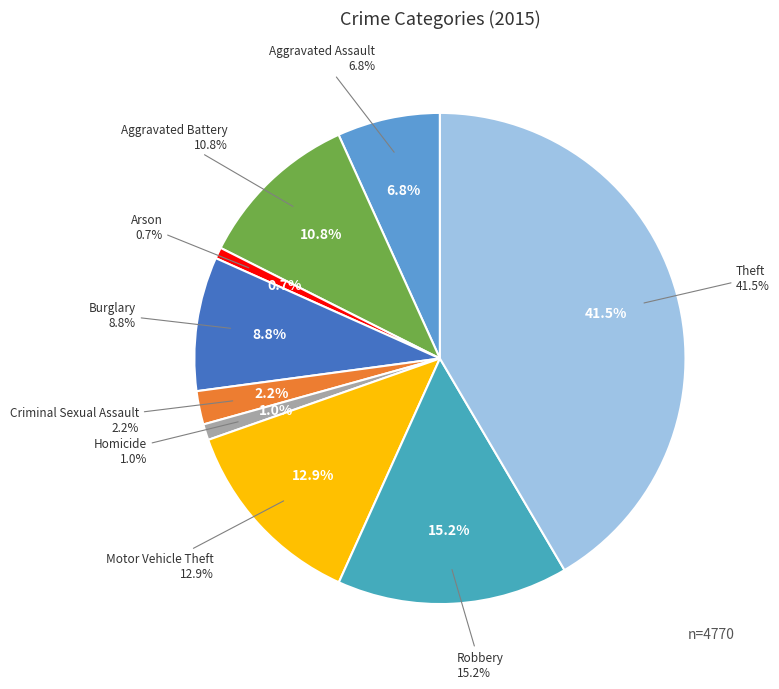

What percentage is the Motor Vehicle Theft slice, to the nearest percent?

13%